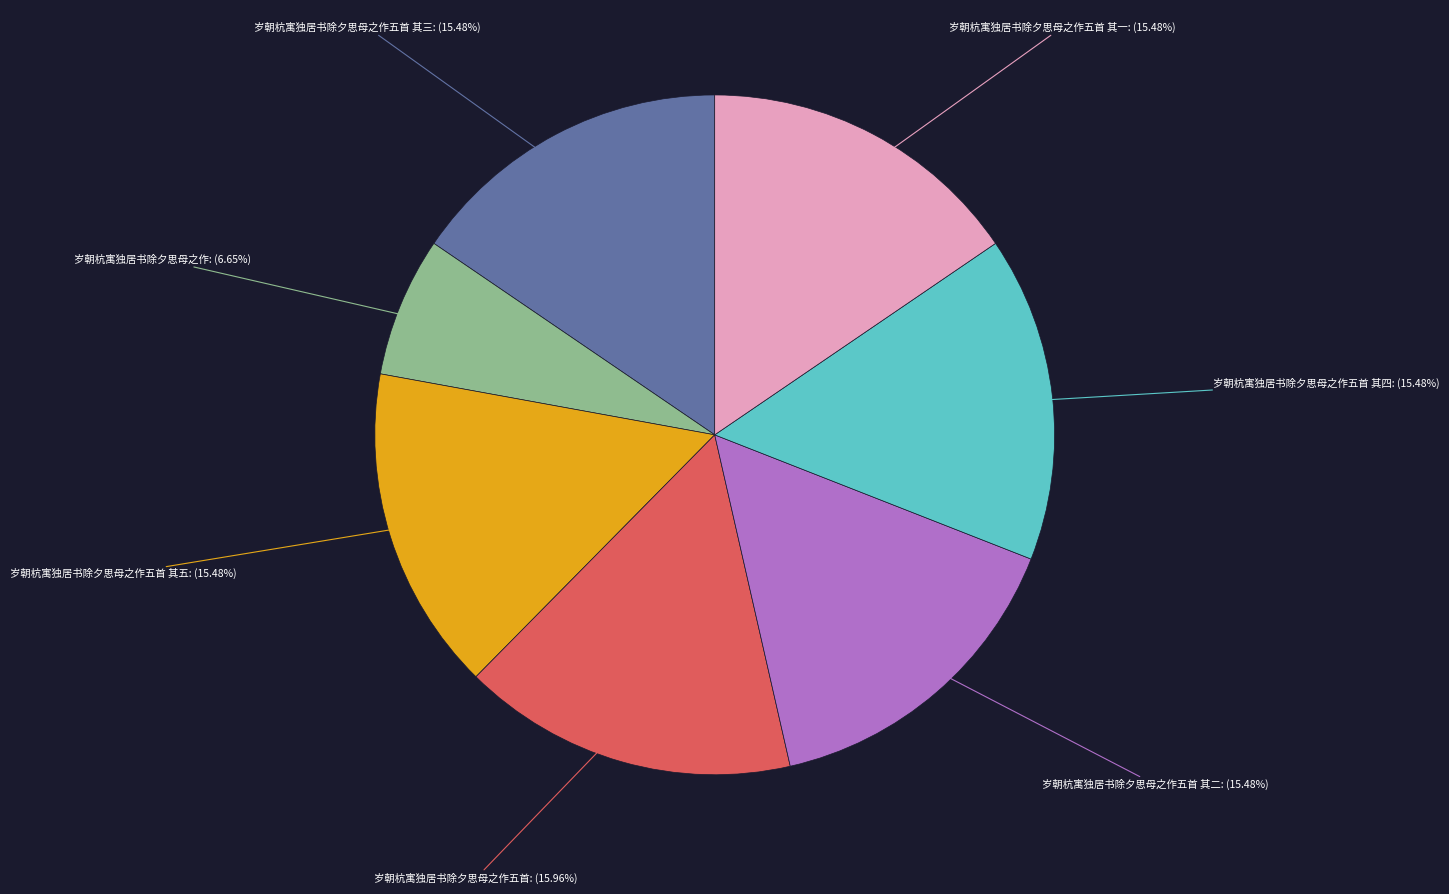

Does 岁朝杭寓独居书除夕思母之作五首 其一 represent more than half of the total?

No